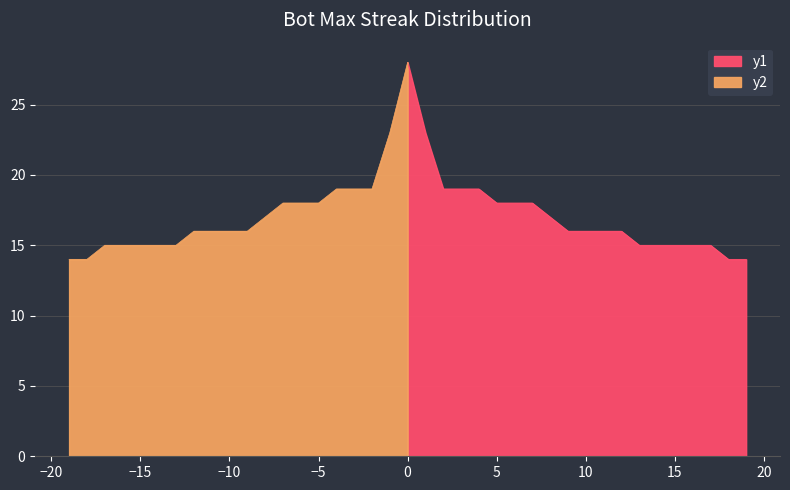

True or false: there are more than 0 points higher than both neighbors.

False